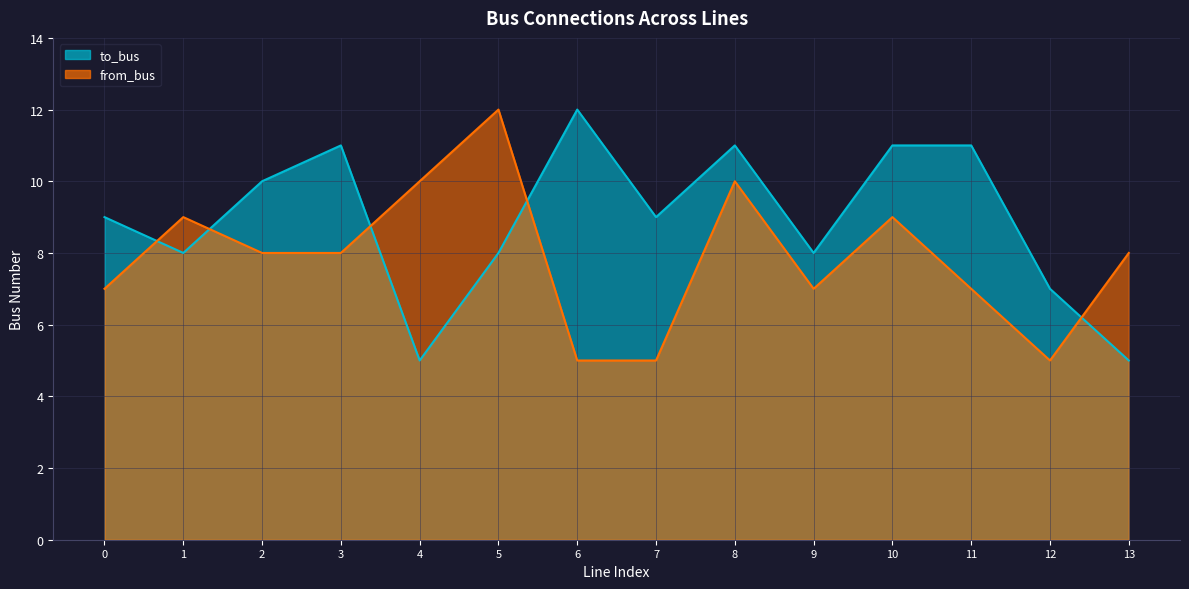

What is the smallest value displayed?

5